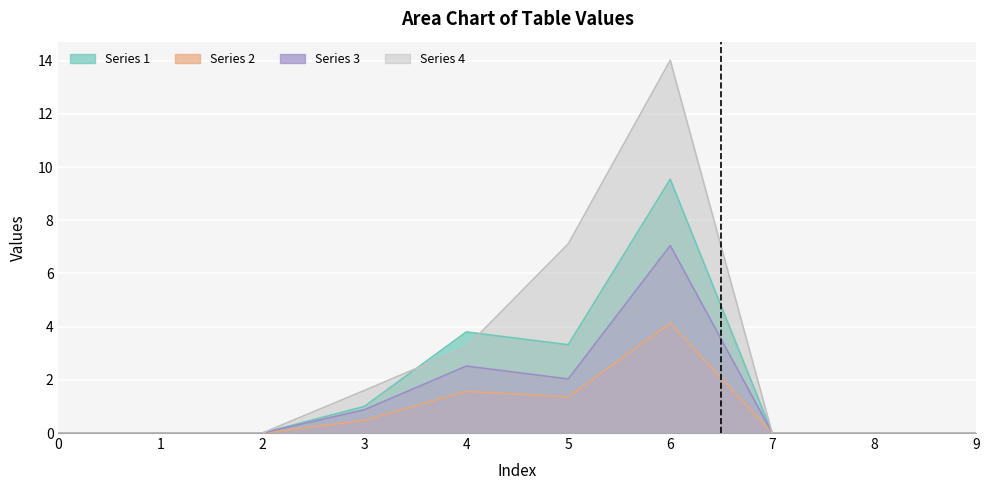

Between 3 and 7, which is larger?

3